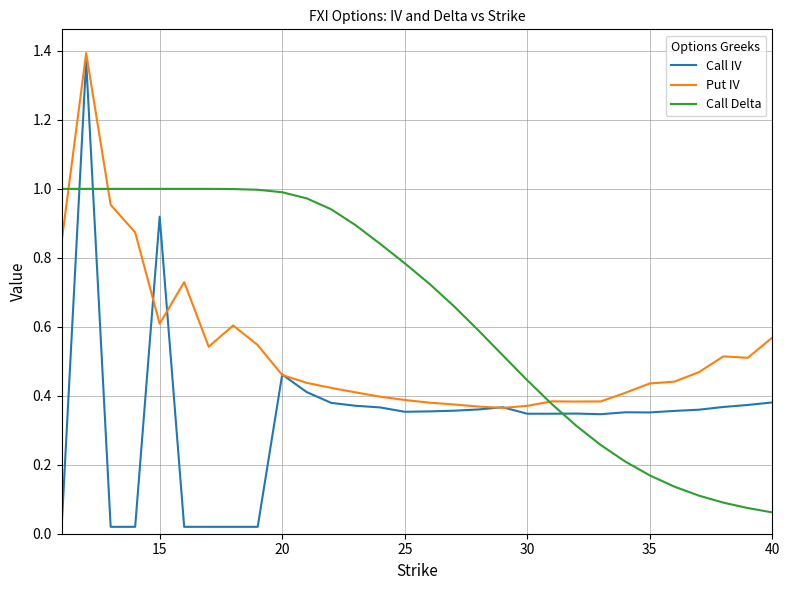

Which series has the largest total across all categories?

Call Delta